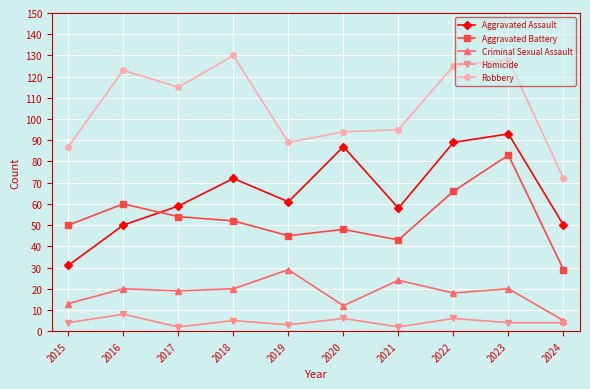

The Criminal Sexual Assault series shows 29 at 2019. True or false?

True